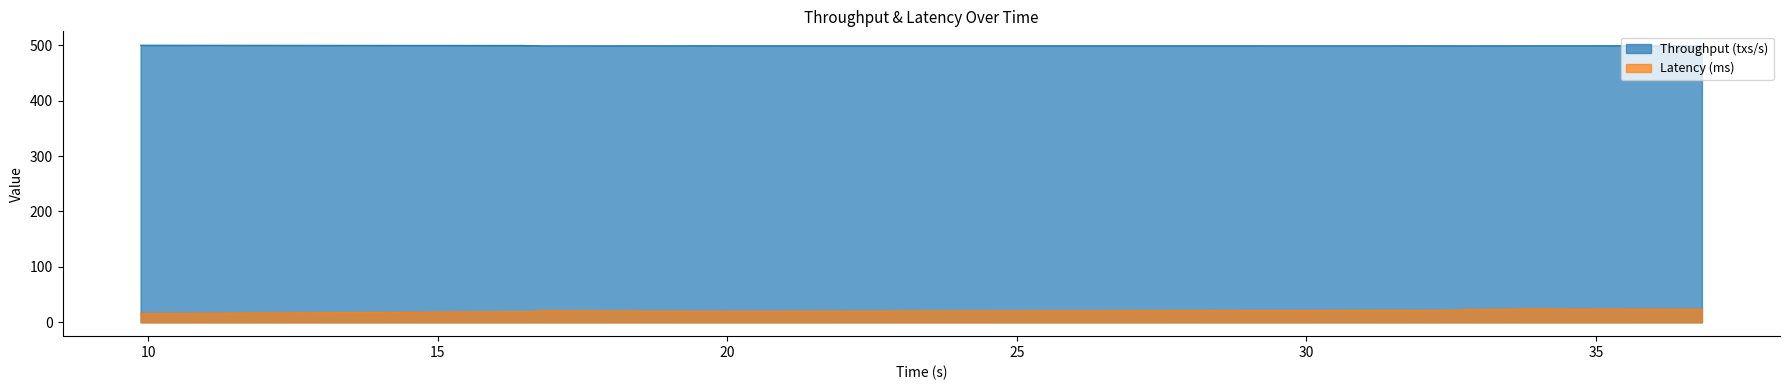

Which series has the largest total across all categories?

Throughput (txs/s)